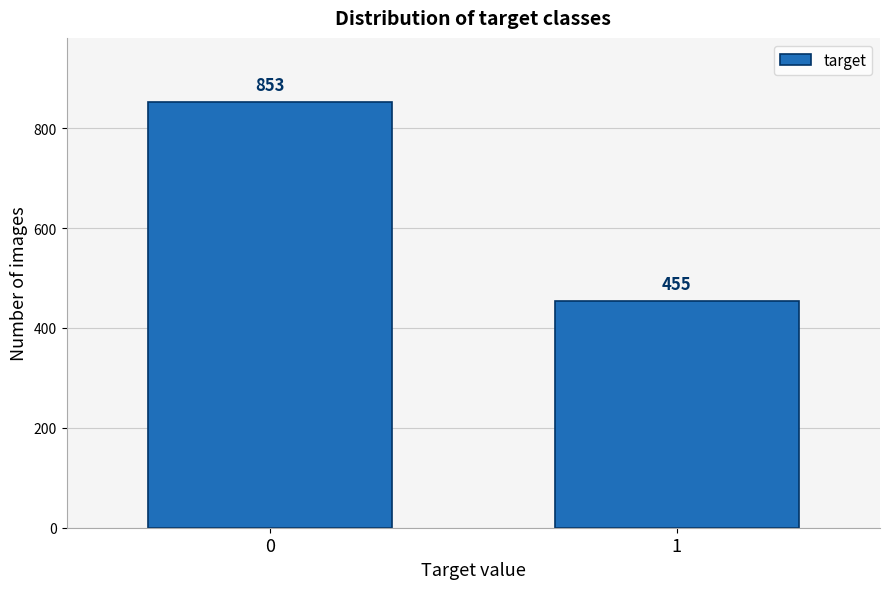

Reading left to right, transcribe all the data shown in this chart.

853	455